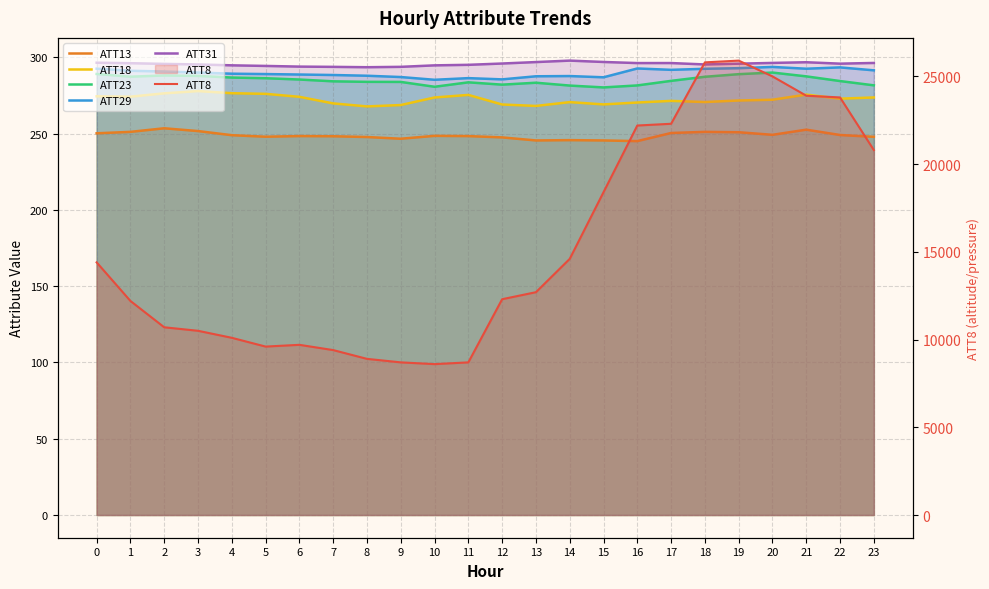

What is the total value across all series at 23?

22191.3